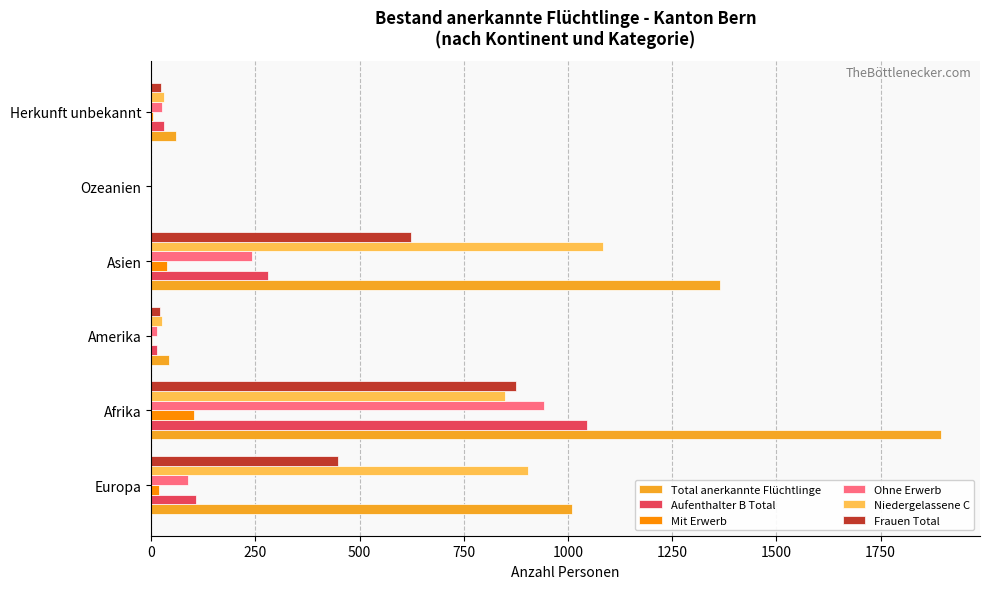

What is the highest value of the Niedergelassene C series?

1083